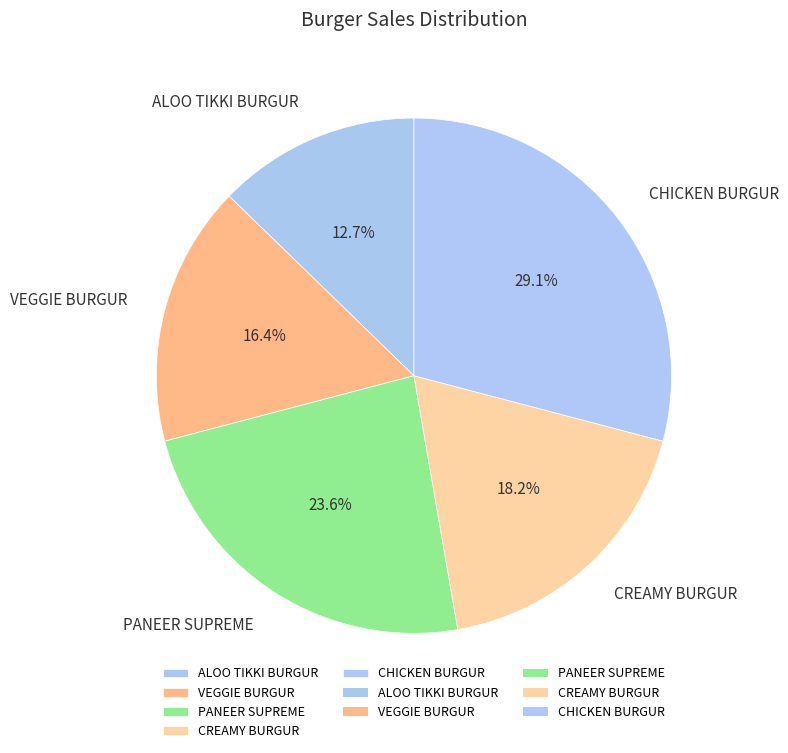

What percentage is the CREAMY BURGUR slice, to the nearest percent?

18%